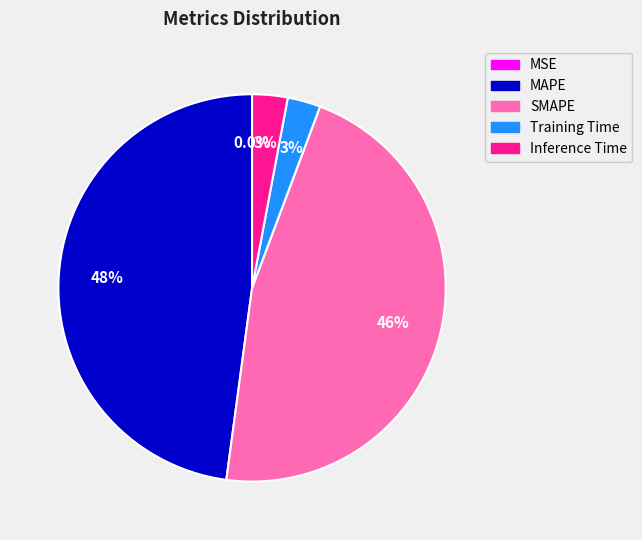

Is it true that Training Time is 3% of the pie?

True